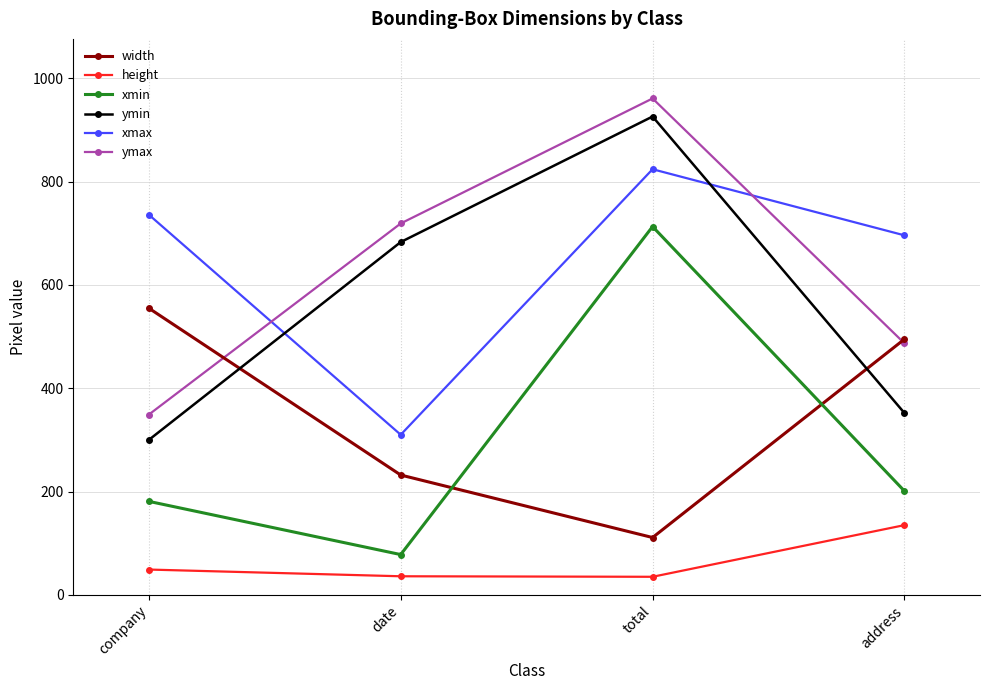

What is the average value of the ymin series?

565